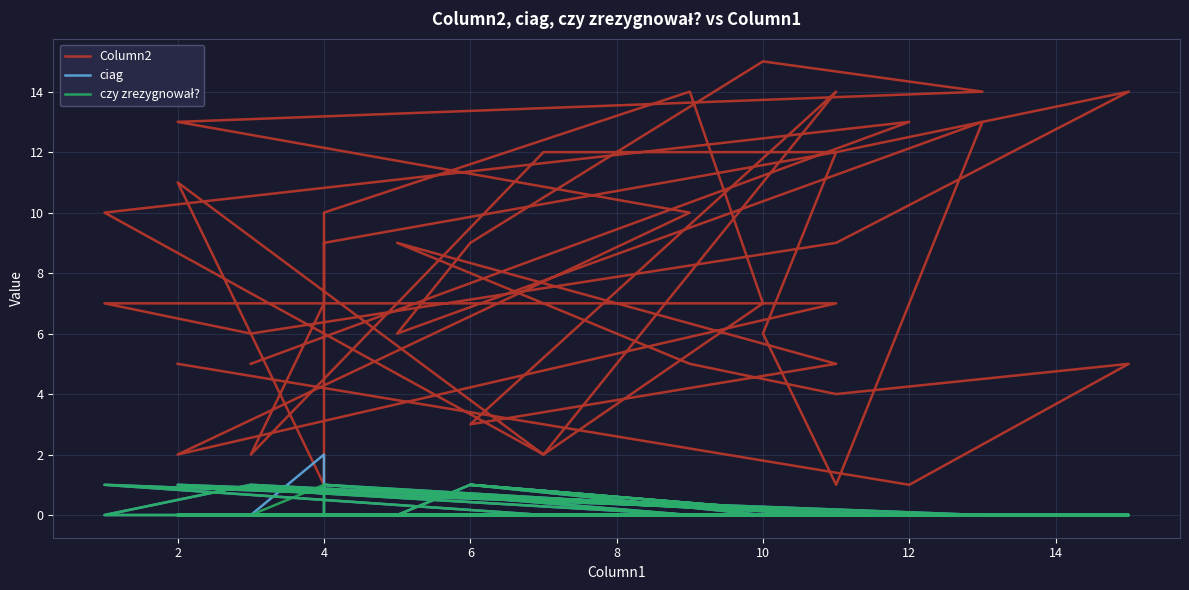

What is the value of the ciag point at the 13th from the left?

1